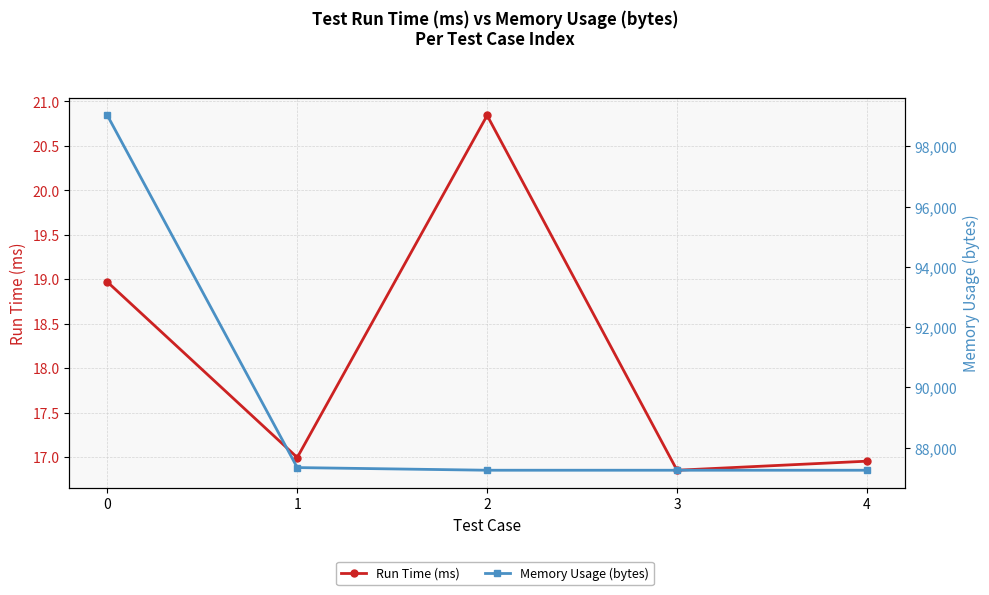

Is the value of Memory Usage (bytes) at 4 greater than the value of Run Time (ms) at 1?

Yes